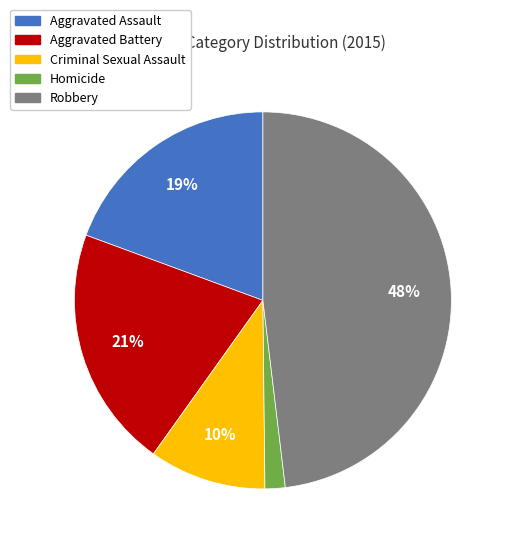

Which category has the biggest portion of the pie?

Robbery